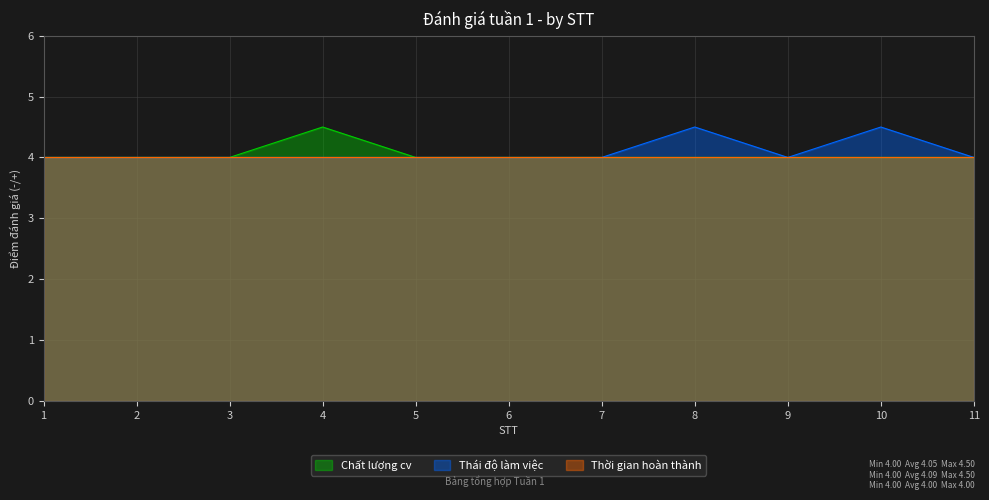

Is it true that Chất lượng cv equals 6.9 at 1?

False